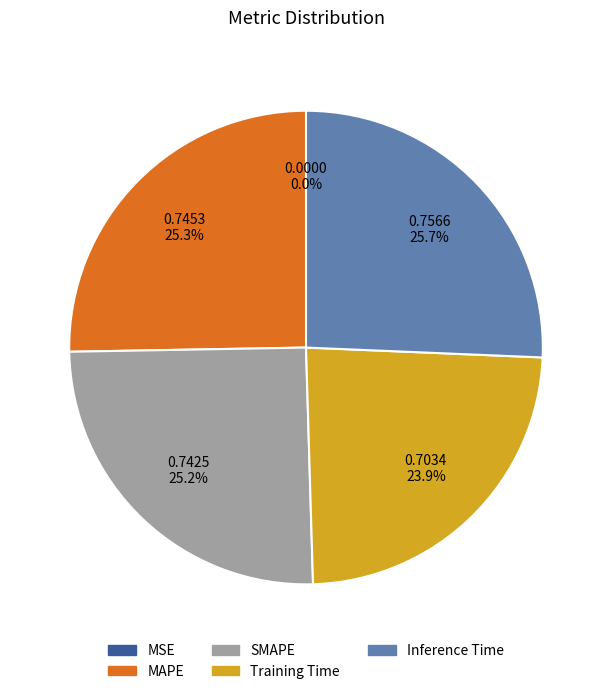

What is the total percentage of Inference Time and MAPE?

50.9%